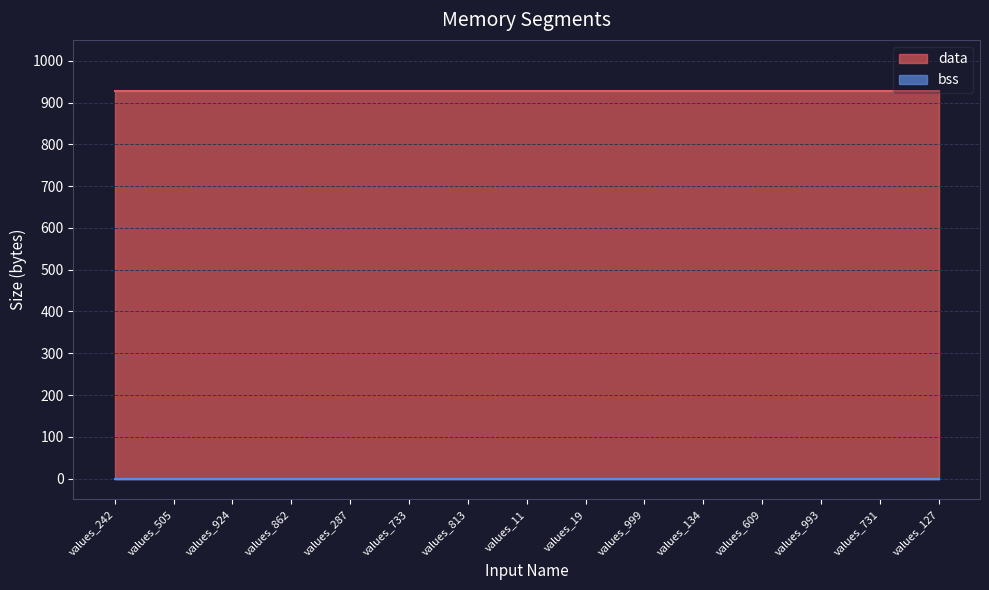

True or false: bss and data intersect in this chart.

False